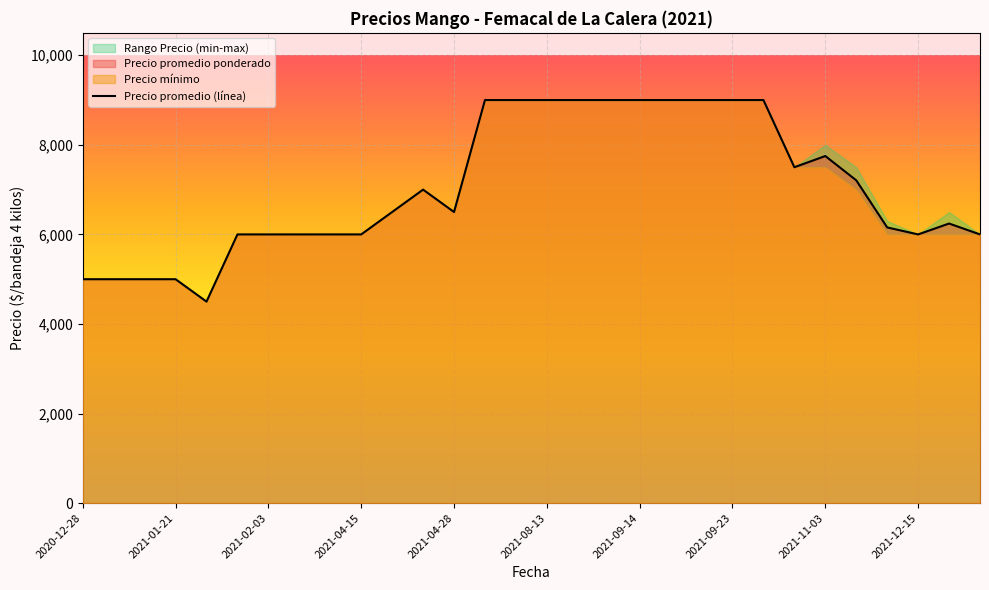

What is the average value?

7045